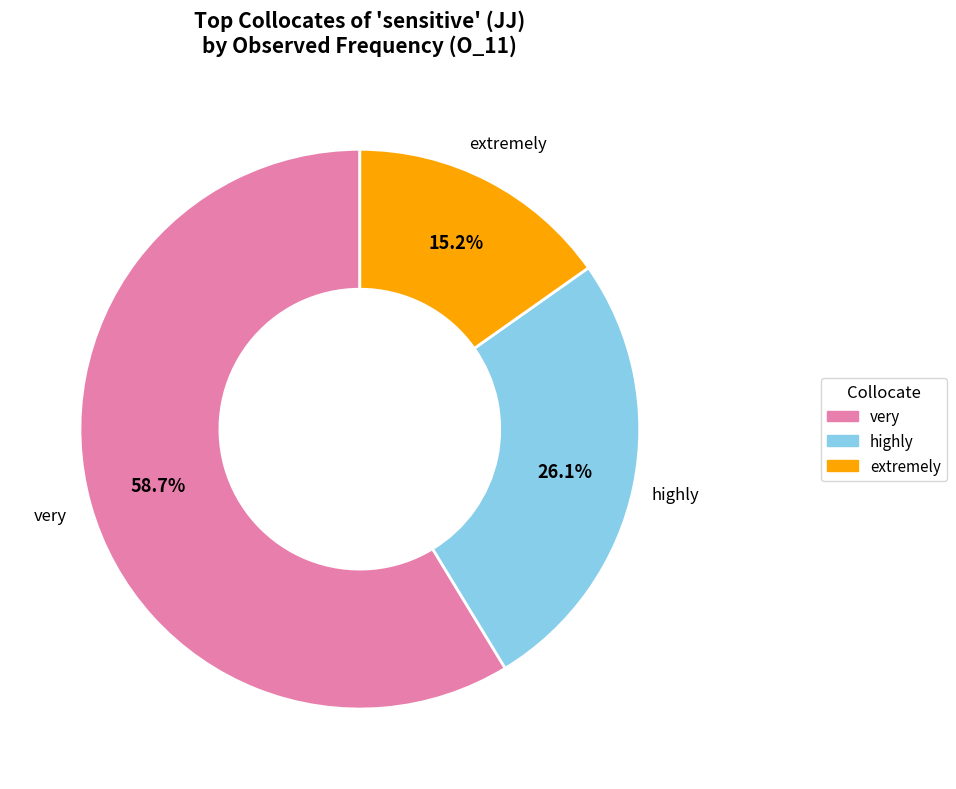

Which category accounts for the majority?

very